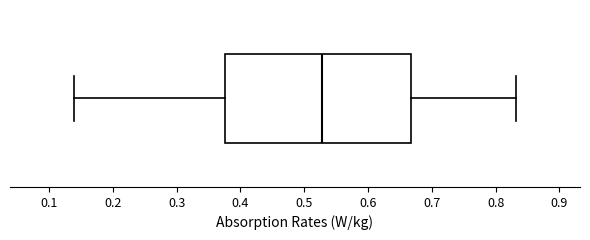

Read this box plot against the x-axis: the position of the median line, the range covered by the box, and the ends of both whiskers. The values are not printed on the chart, so give them approximately, as read against the axis.

median 0.53, box 0.38 to 0.67, whiskers 0.14 to 0.83